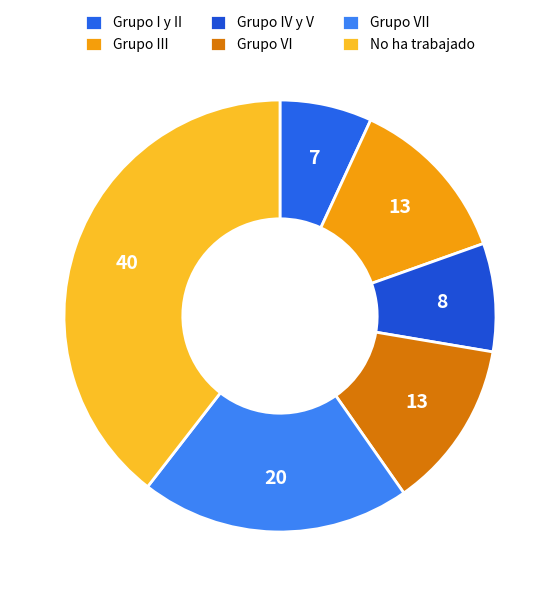

True or false: Grupo VII accounts for 20% of the total.

True